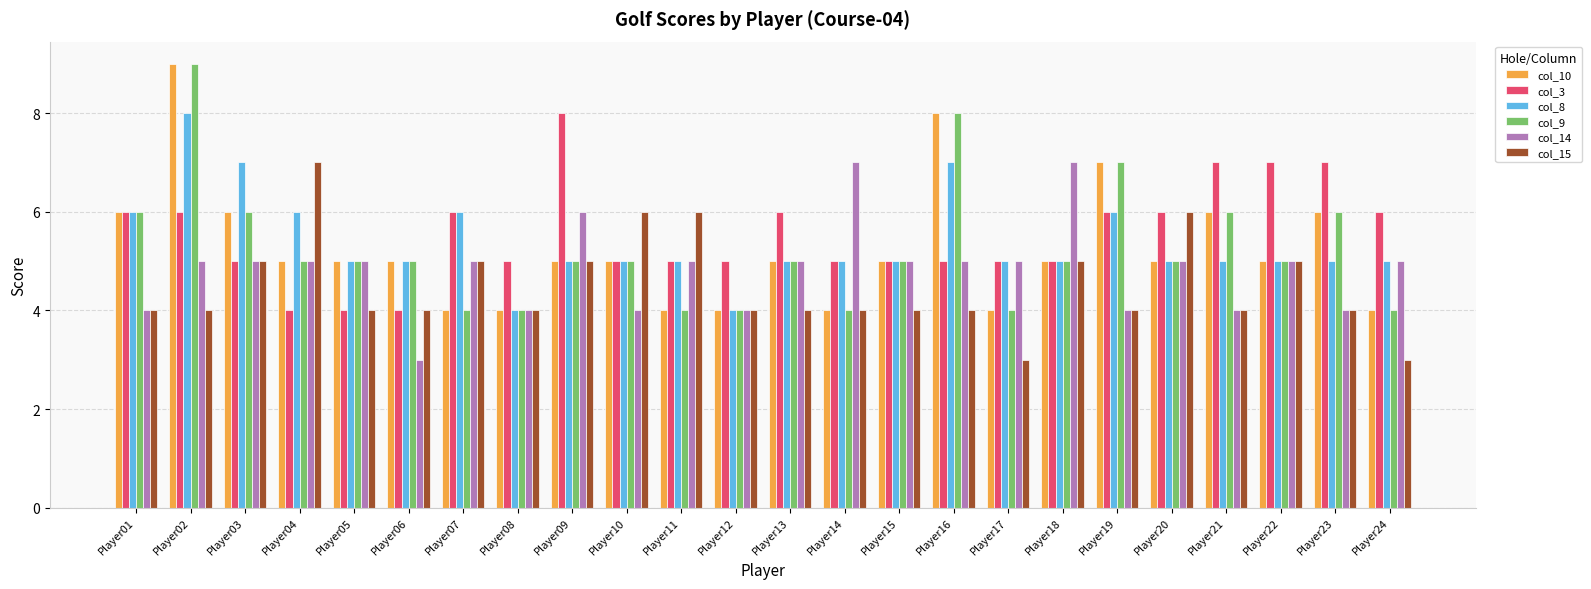

What is the average value of the col_8 series?

5